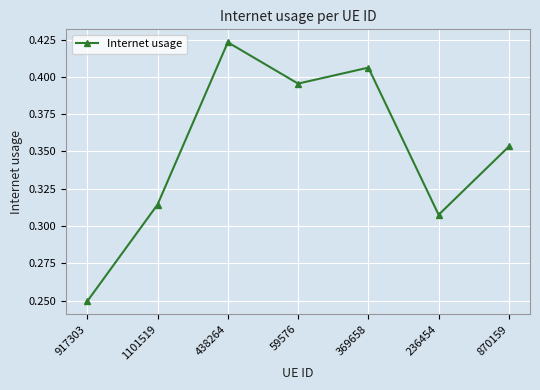

What is the label of the 3rd point from the right?

369658